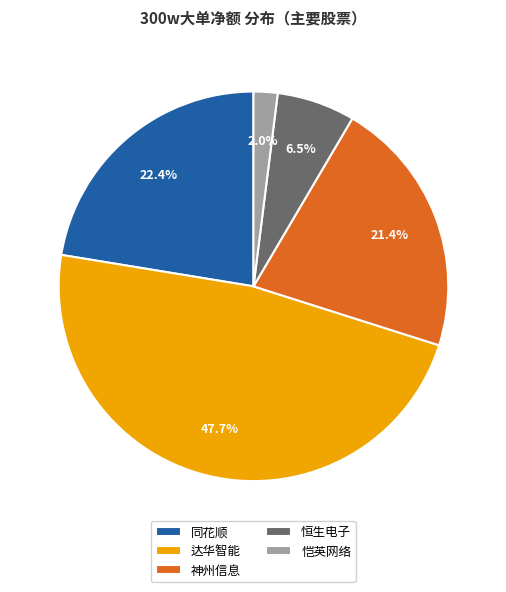

Which category has the smallest portion of the pie?

恺英网络